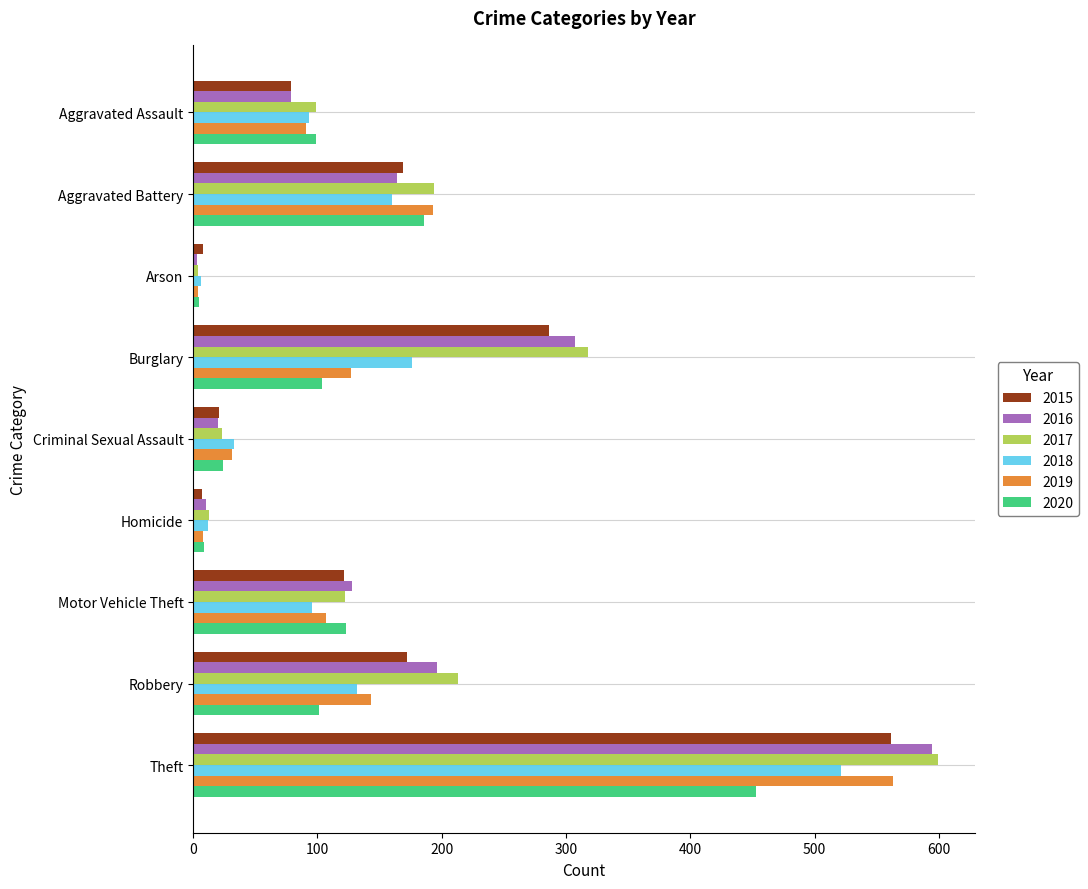

At Burglary, list the series in order from largest to smallest.

2017, 2016, 2015, 2018, 2019, 2020